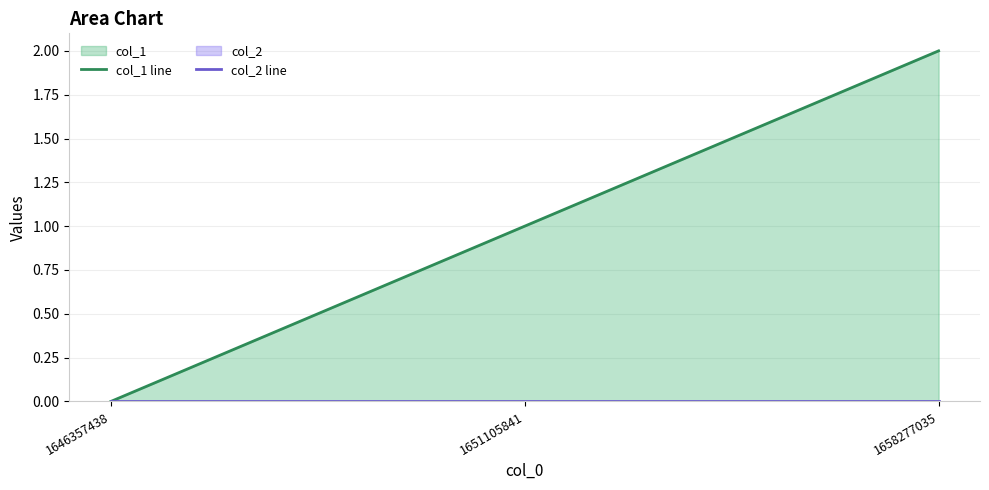

At how many categories does at least one series exceed 0?

2